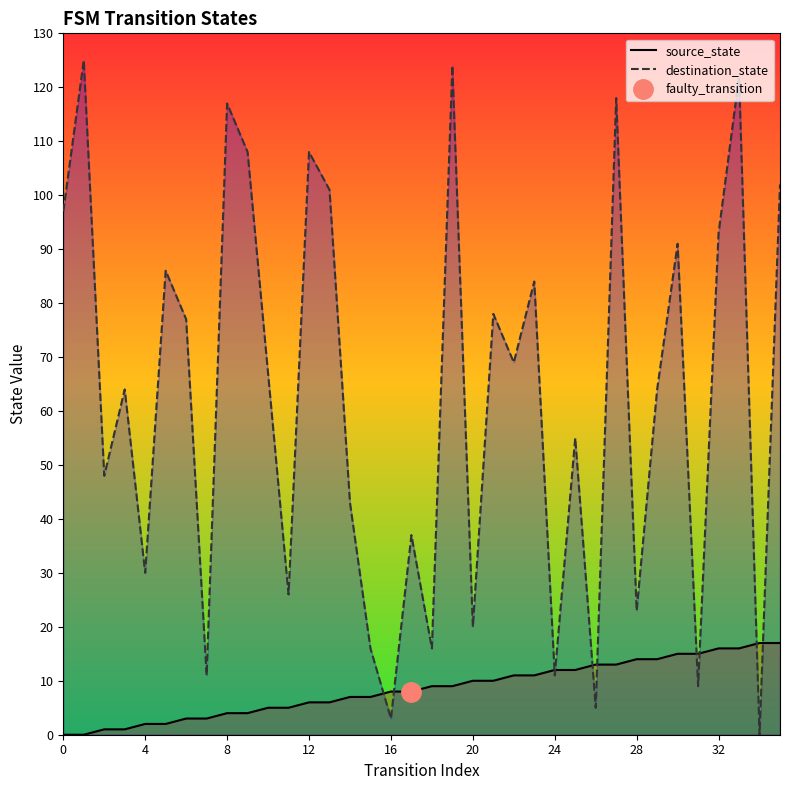

The value of source_state at 4 is -11. True or false?

False